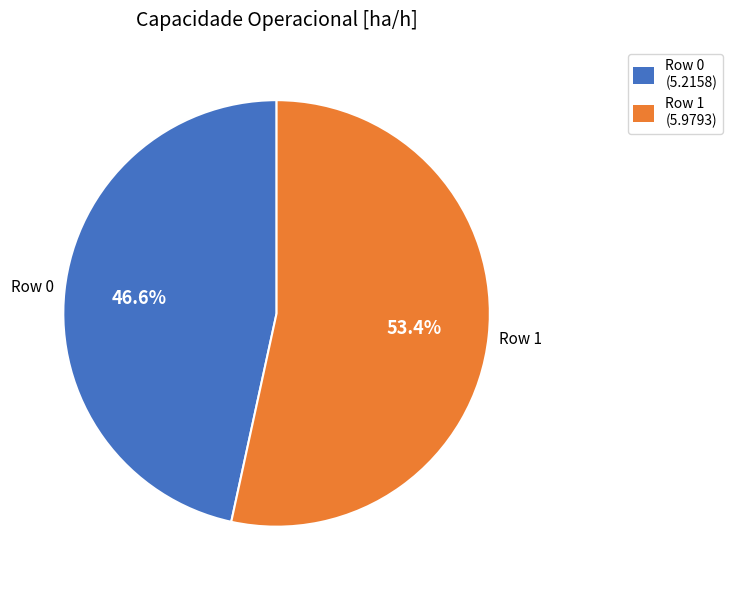

To the nearest percent, what is the difference between the Row 1 and Row 0 slice percentages?

7%